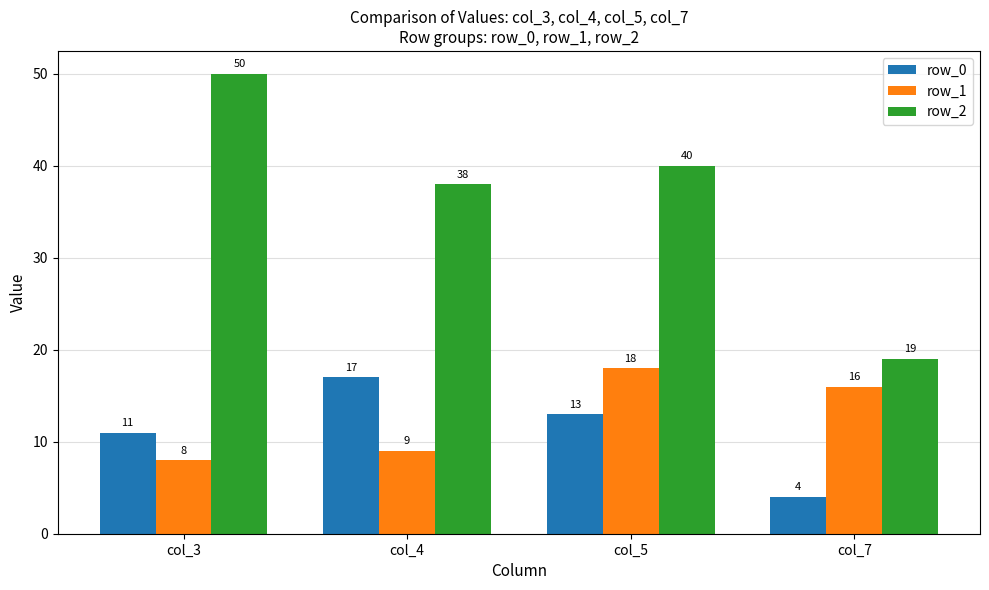

At which label does row_2 first exceed 40?

col_3